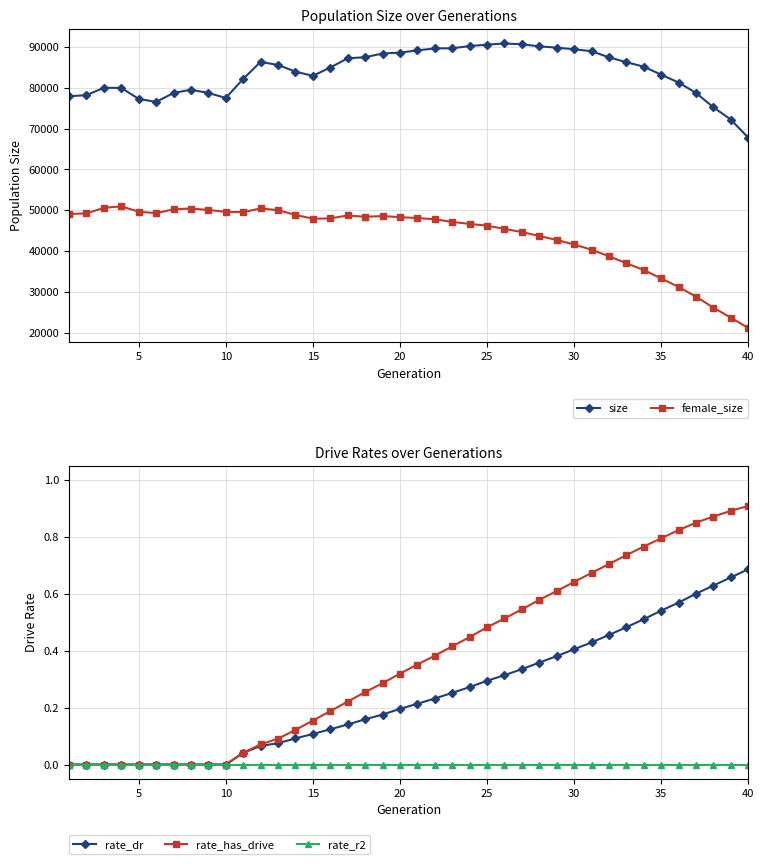

Does the chart display data point markers on the line(s)?

Yes